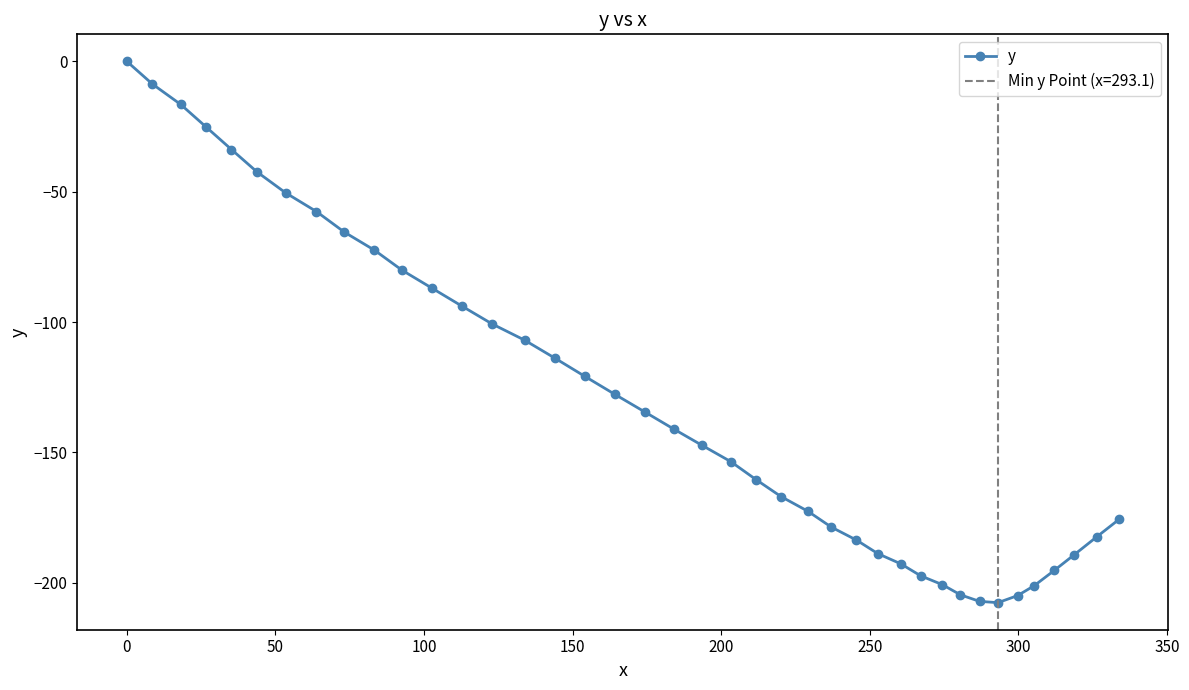

How many values are below -141?

20